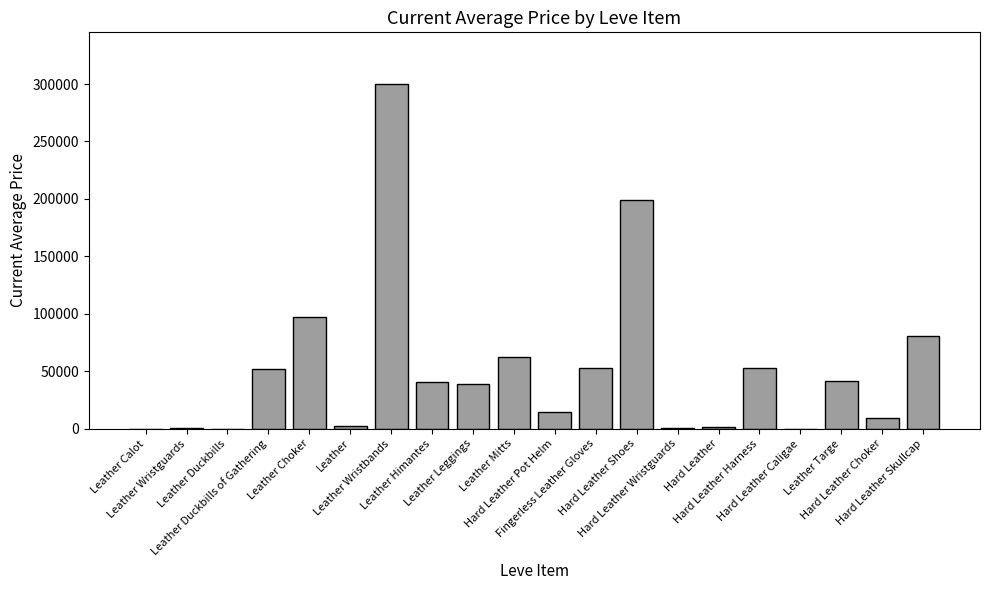

The chart shows a value of 0.0 at Hard Leather Caligae. True or false?

True